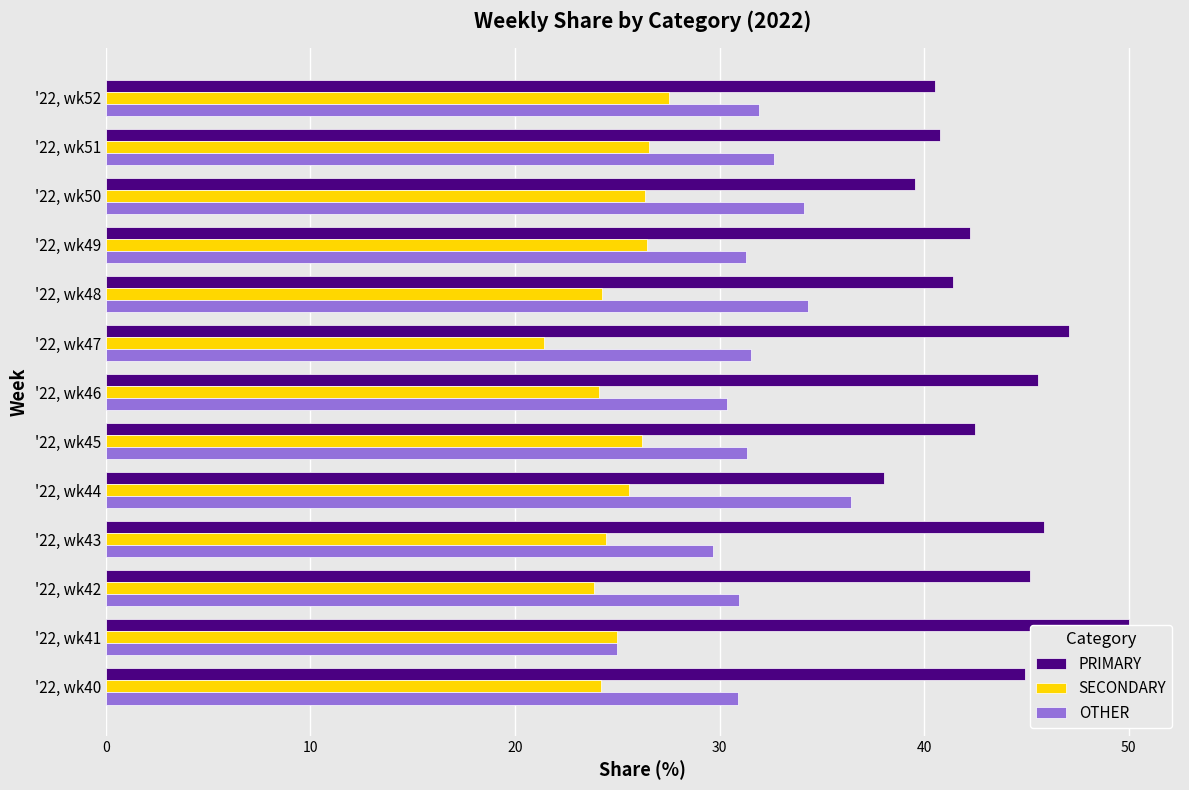

What is the difference between the highest and lowest values at '22, wk46?

21.4